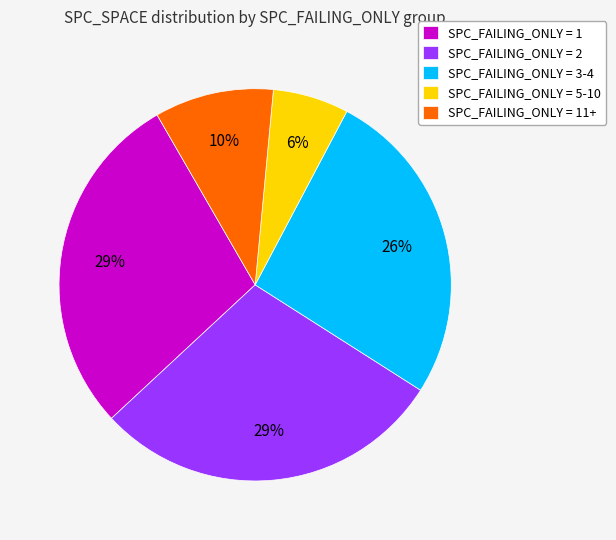

To the nearest percent, what is the average slice percentage?

20%